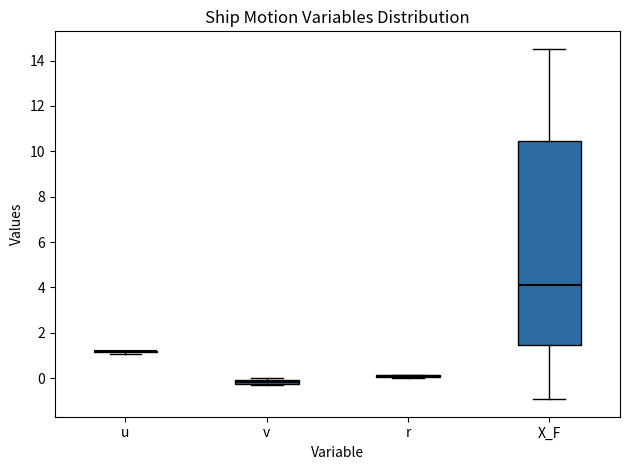

Comparing the boxes themselves (not the whiskers), which one is the tallest?

X_F